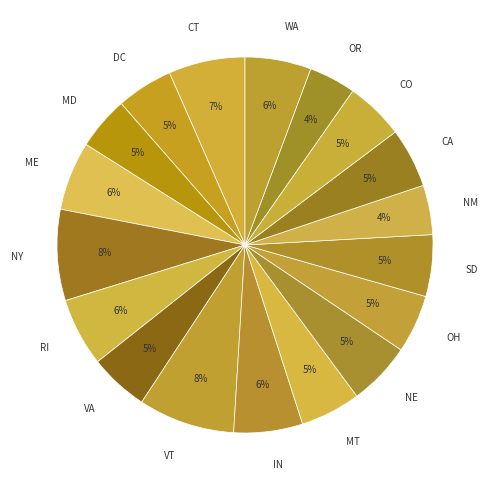

Is CO the majority of the pie?

No